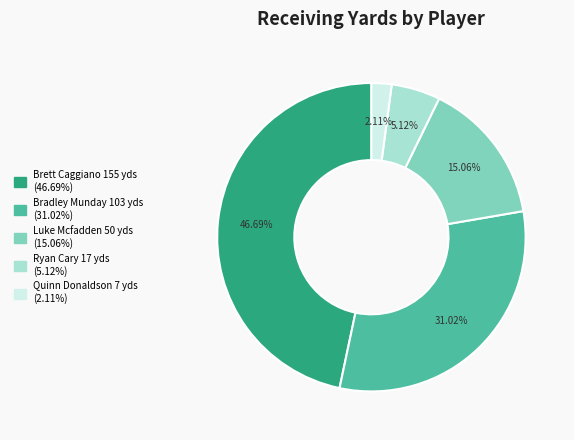

To the nearest percent, what is the combined percentage of Brett Caggiano and Bradley Munday?

78%